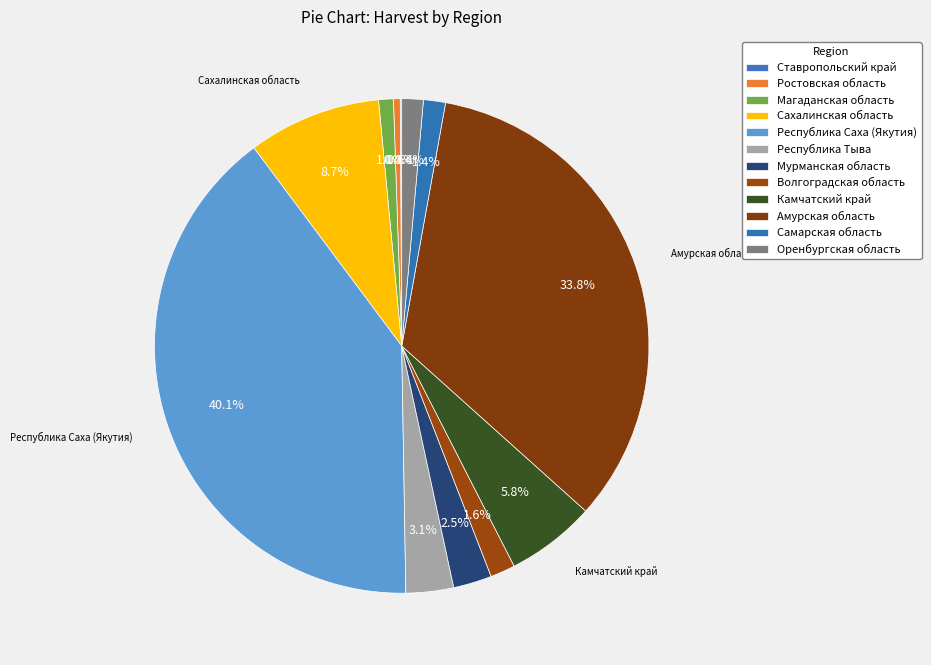

Is Республика Тыва the majority of the pie?

No